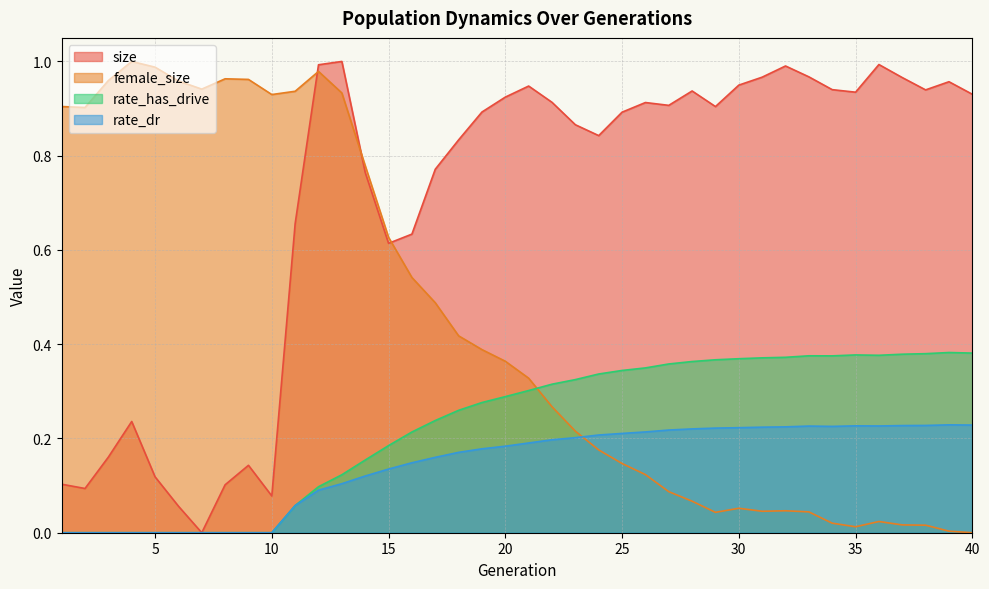

What is the difference between the highest and lowest values at 4?

1.0